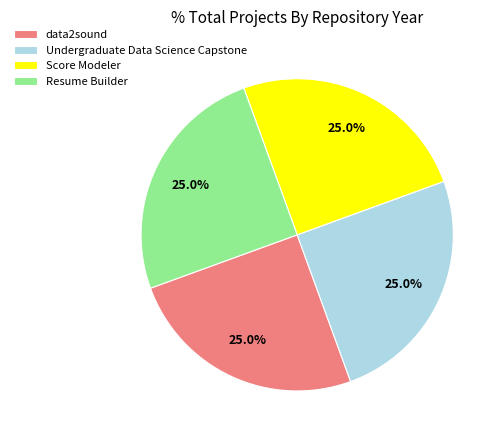

Approximately how many times larger is the value at Score Modeler compared to data2sound?

1.0